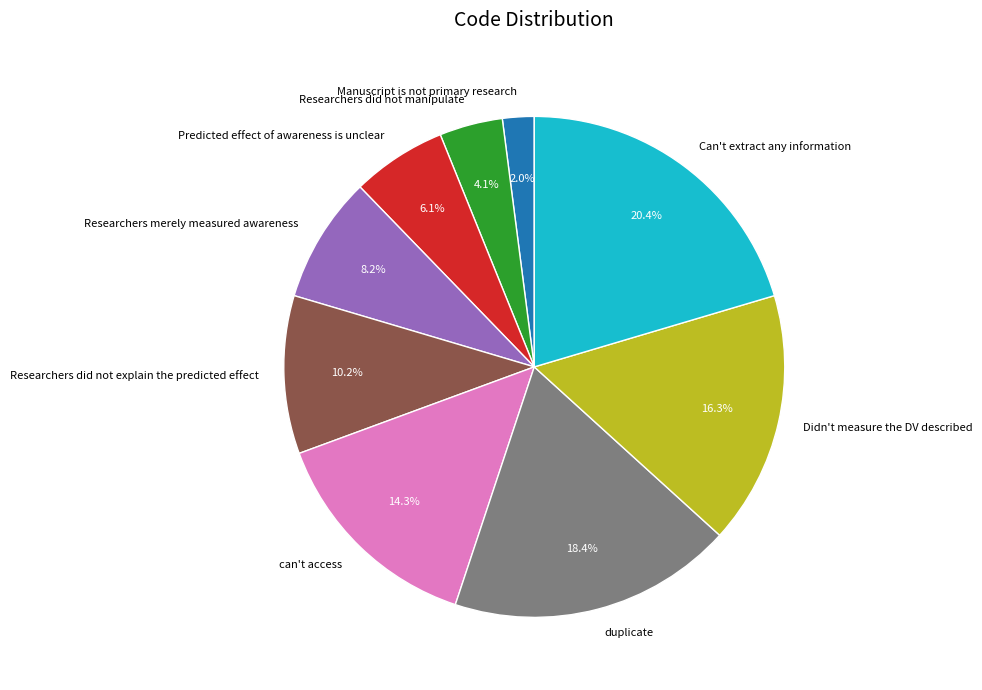

Rank the categories by value from lowest to highest.

Manuscript is not primary research, Researchers did not manipulate, Predicted effect of awareness is unclear, Researchers merely measured awareness, Researchers did not explain the predicted effect, can't access, Didn't measure the DV described, duplicate, Can't extract any information